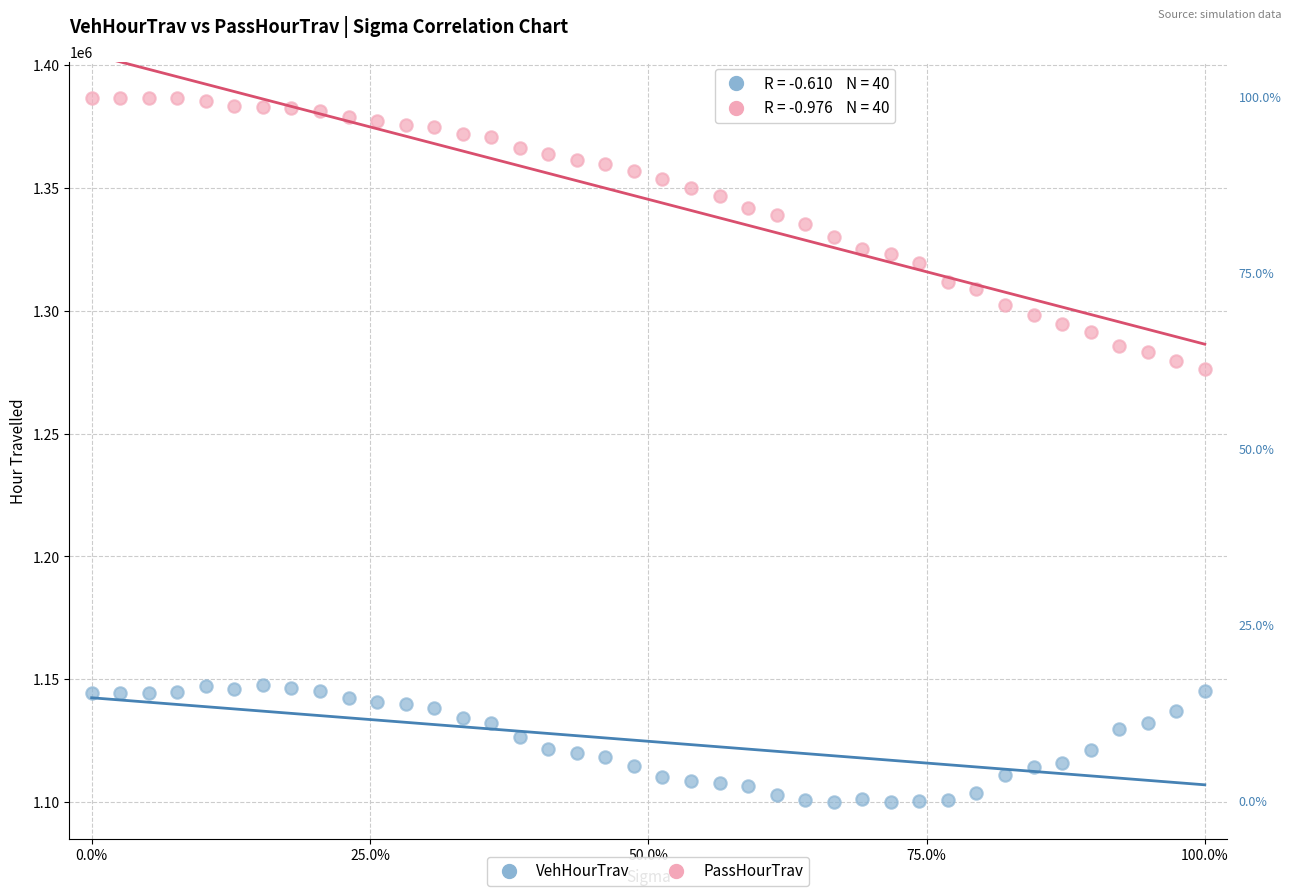

Across all data points, what is the range of Y values (max minus min)?

286560